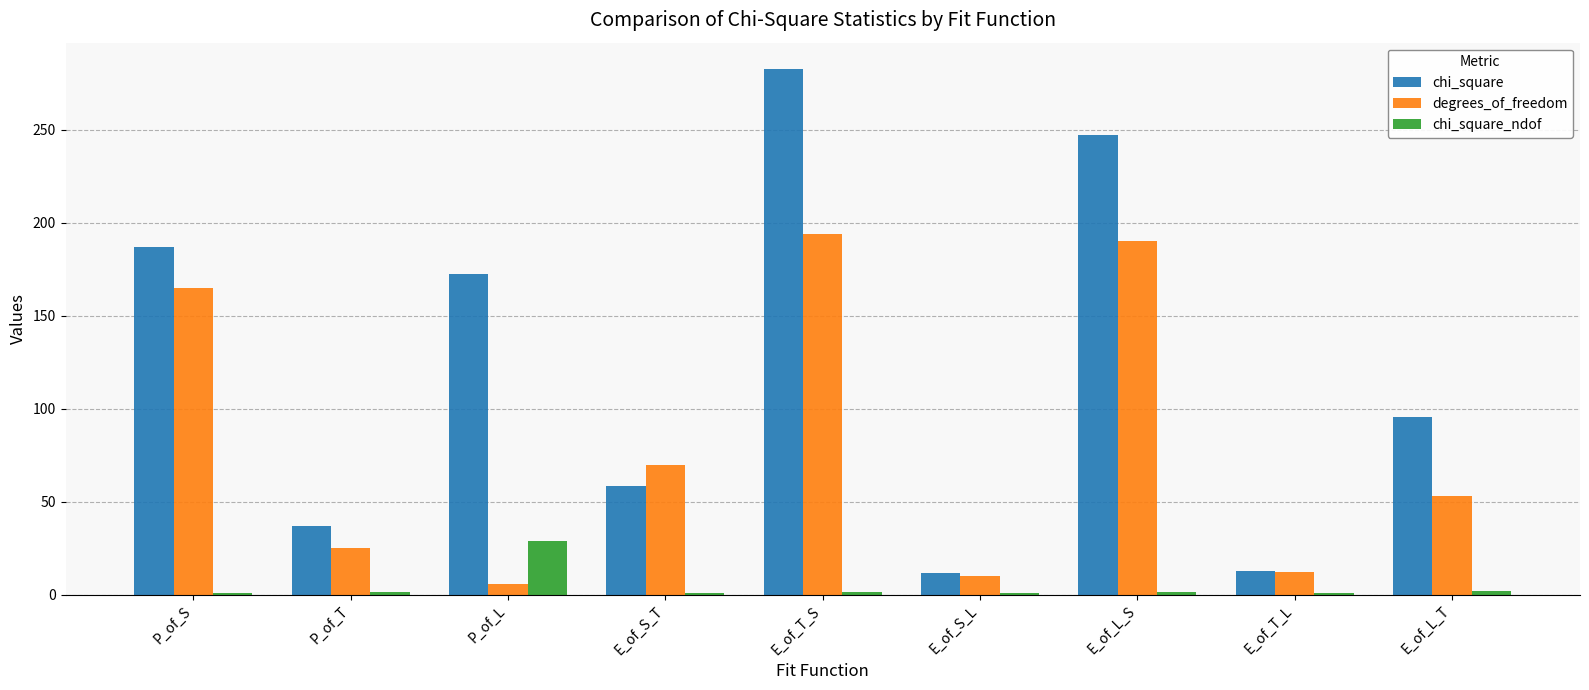

Which series has the largest total across all categories?

chi_square